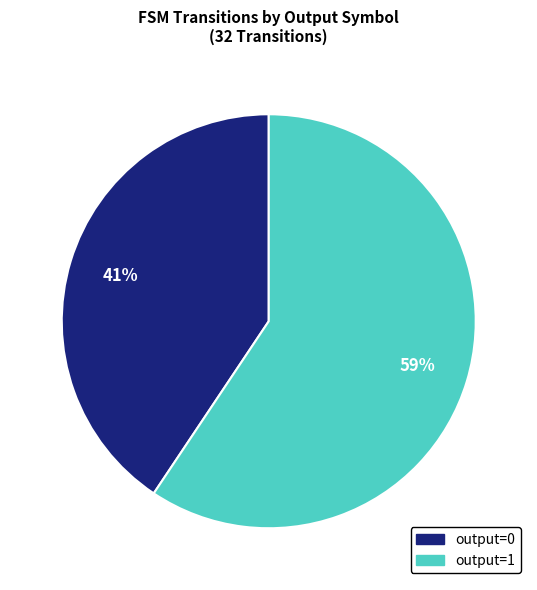

Which category has the smallest portion of the pie?

output=0